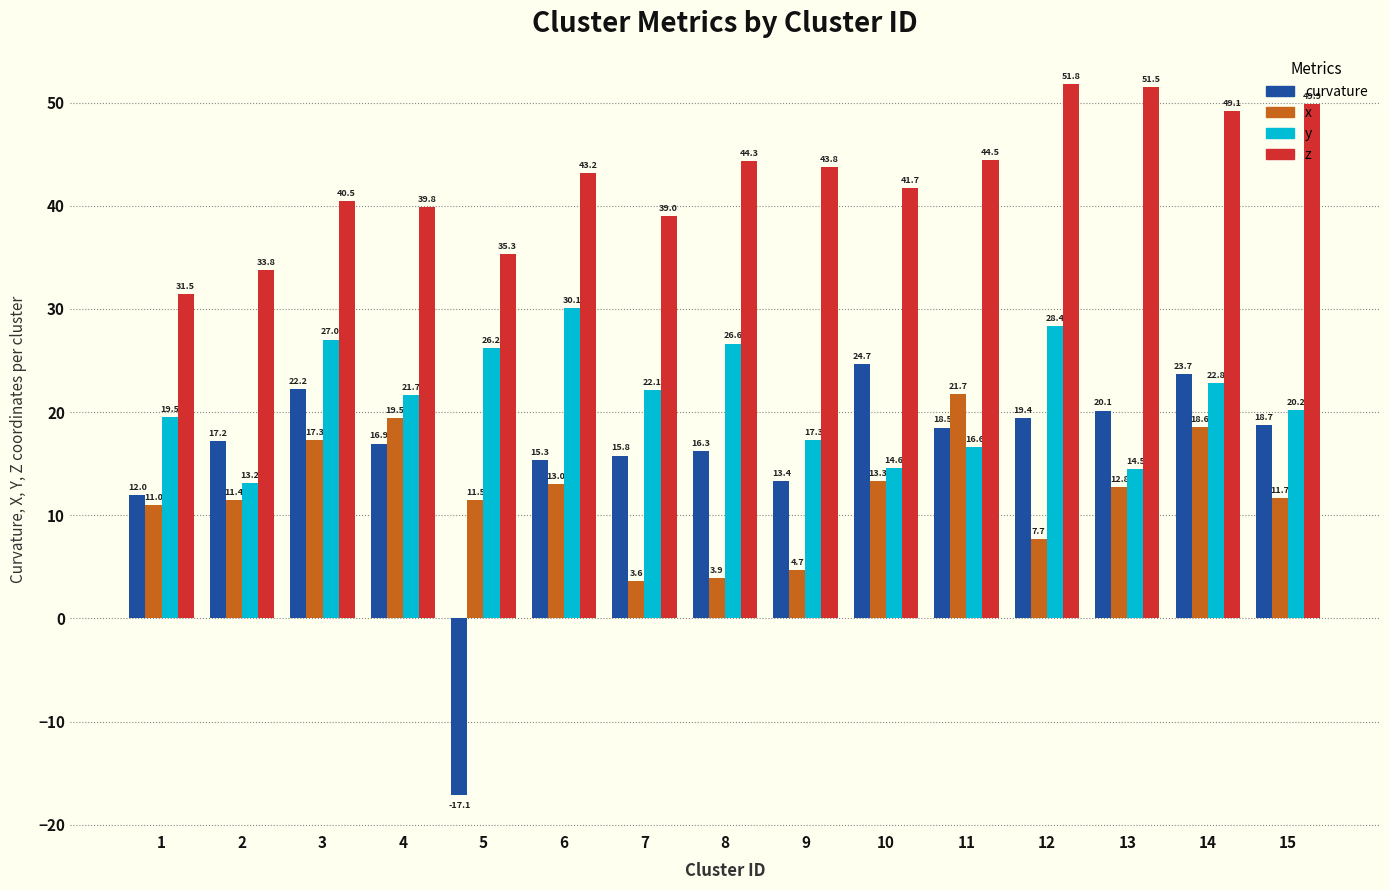

How many data points in y are less than 21?

7